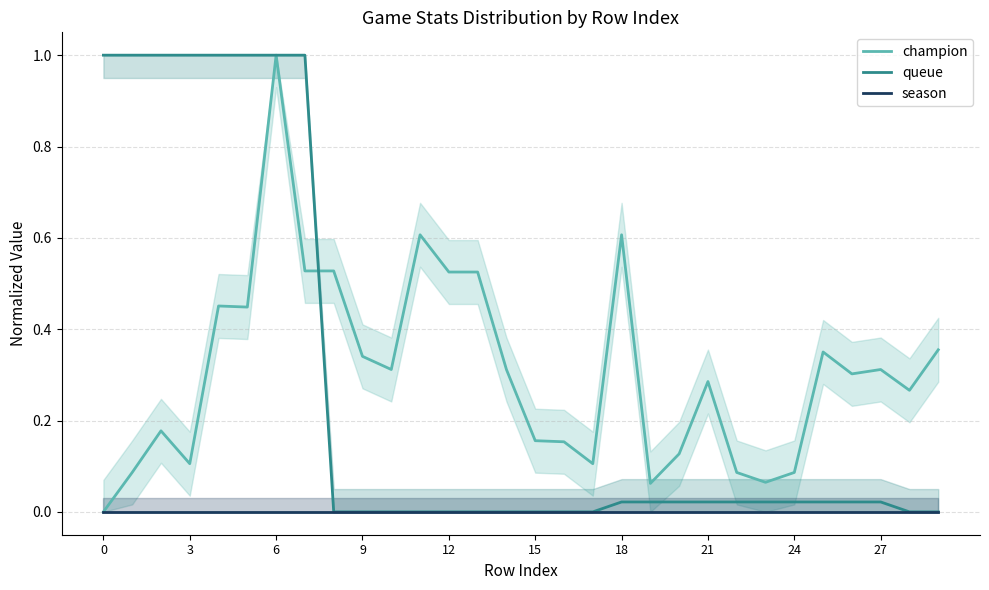

What is the average value of the champion series?

0.3